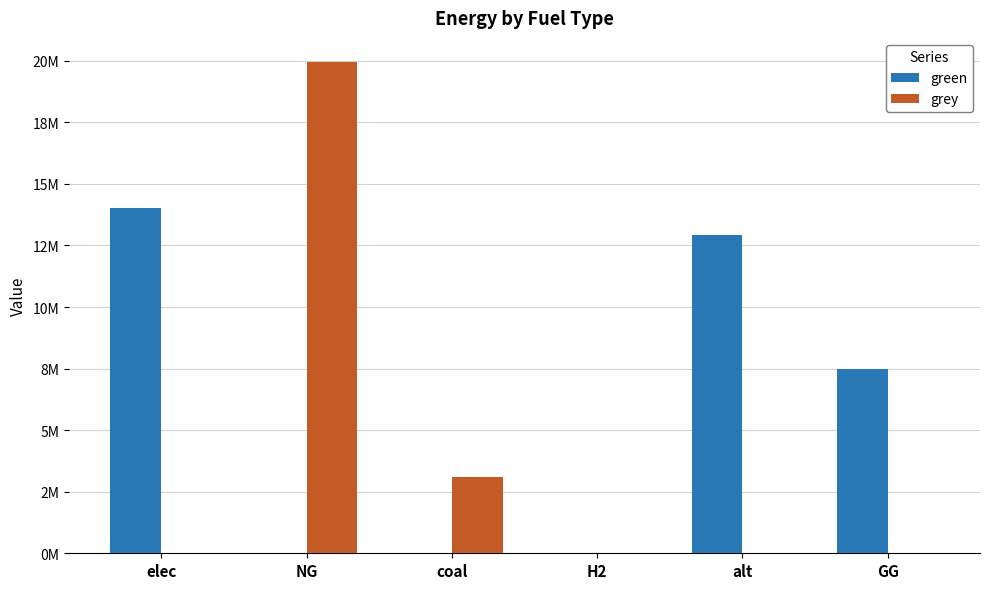

Does the chart contain stacked bars?

No